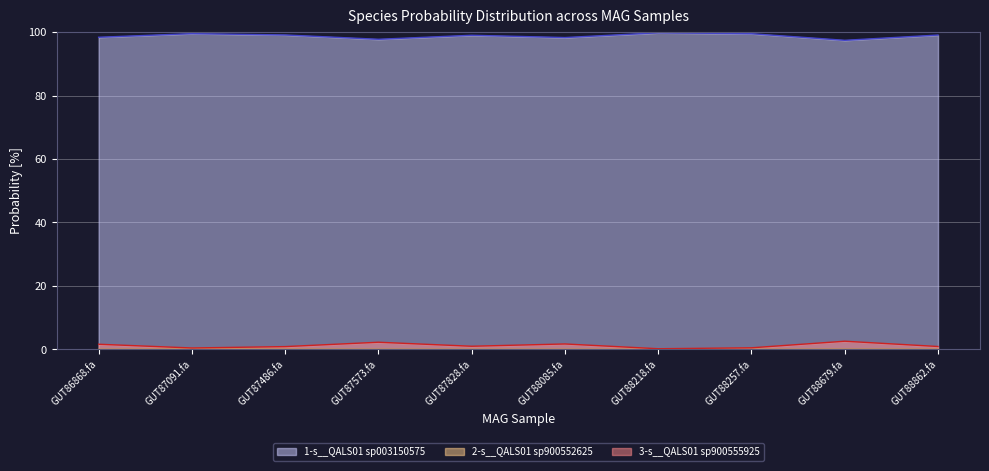

True or false: 1-s__QALS01 sp003150575 and 3-s__QALS01 sp900555925 cross at least once.

False